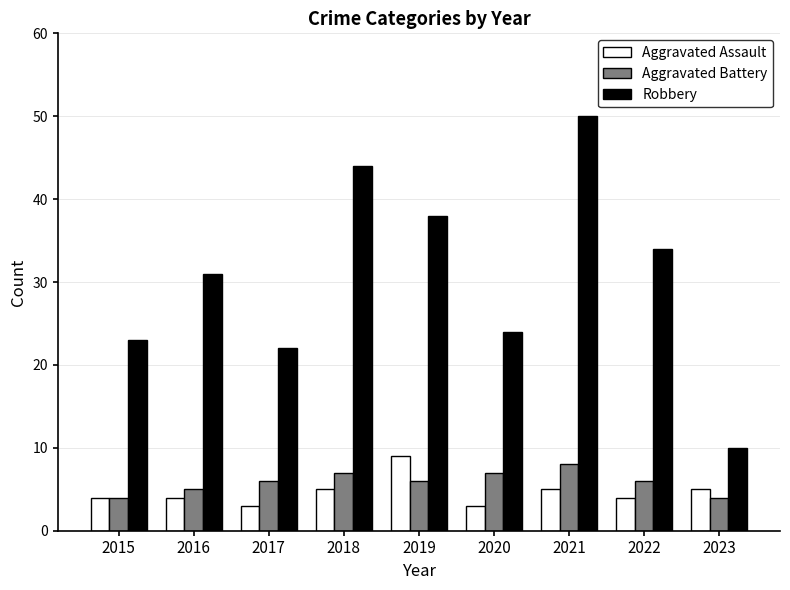

What is the difference between the highest and lowest values at 2015?

19